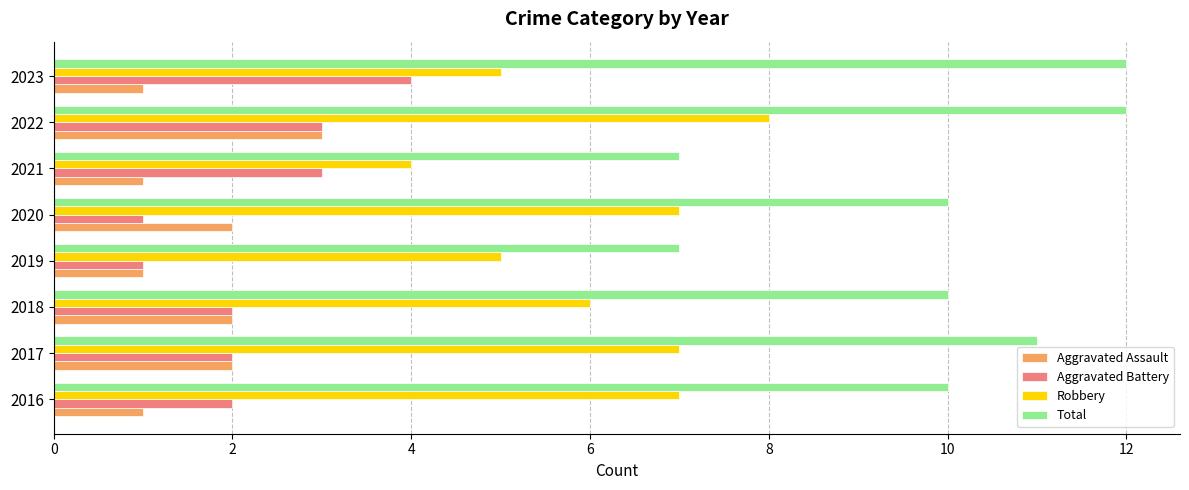

Count the number of categories in the chart.

8